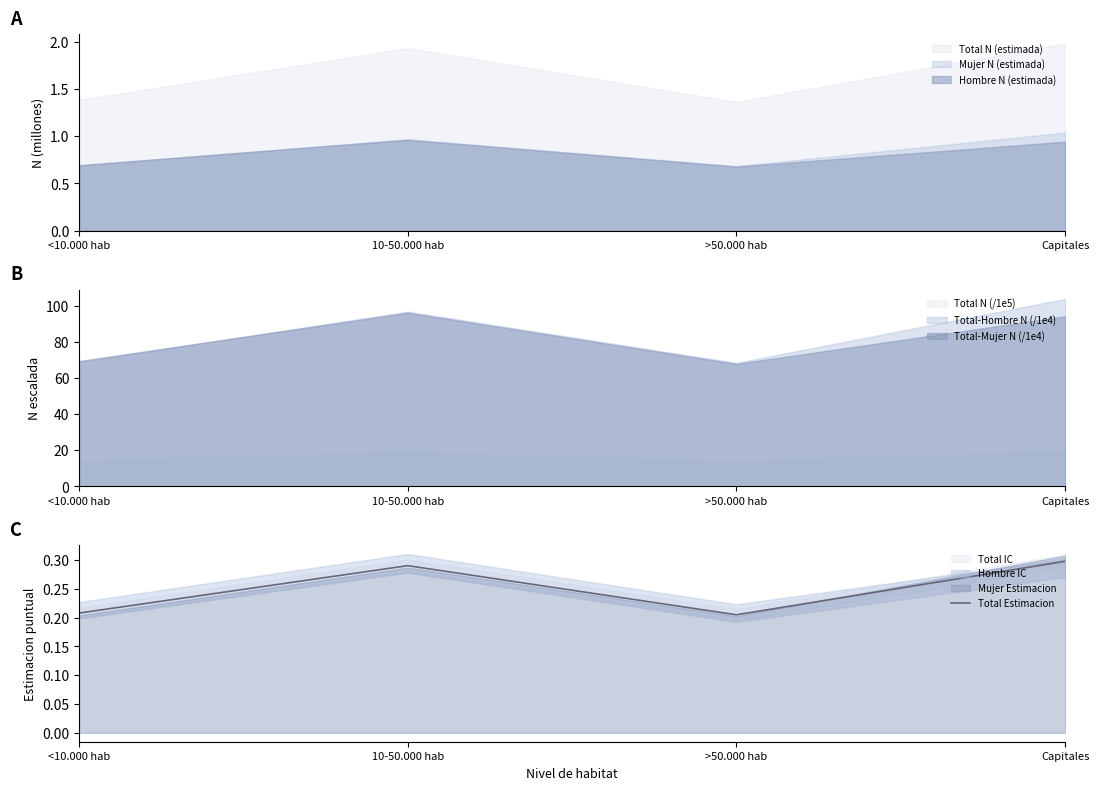

Is it true that the value at 10-50.000 hab is 0.5?

False